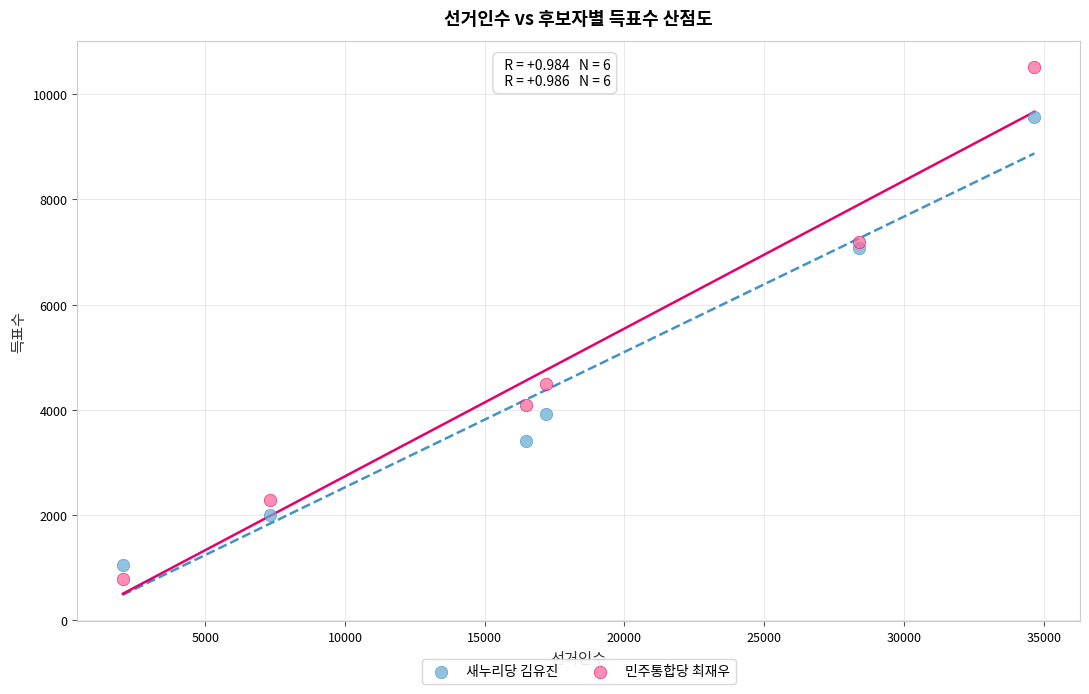

In the 새누리당 김유진 series, what Y value is closest to 5307?

3929